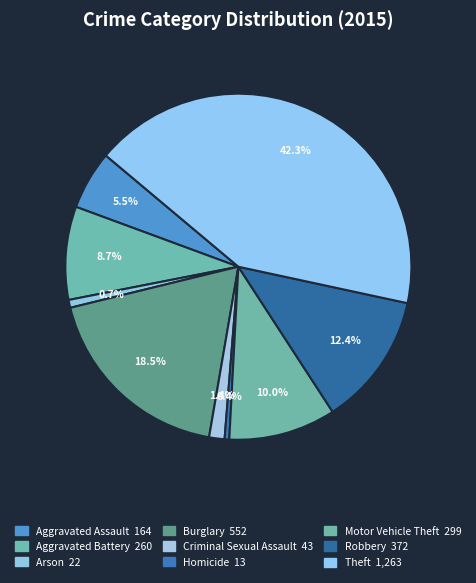

Is the sum of Burglary and Criminal Sexual Assault greater than half?

No